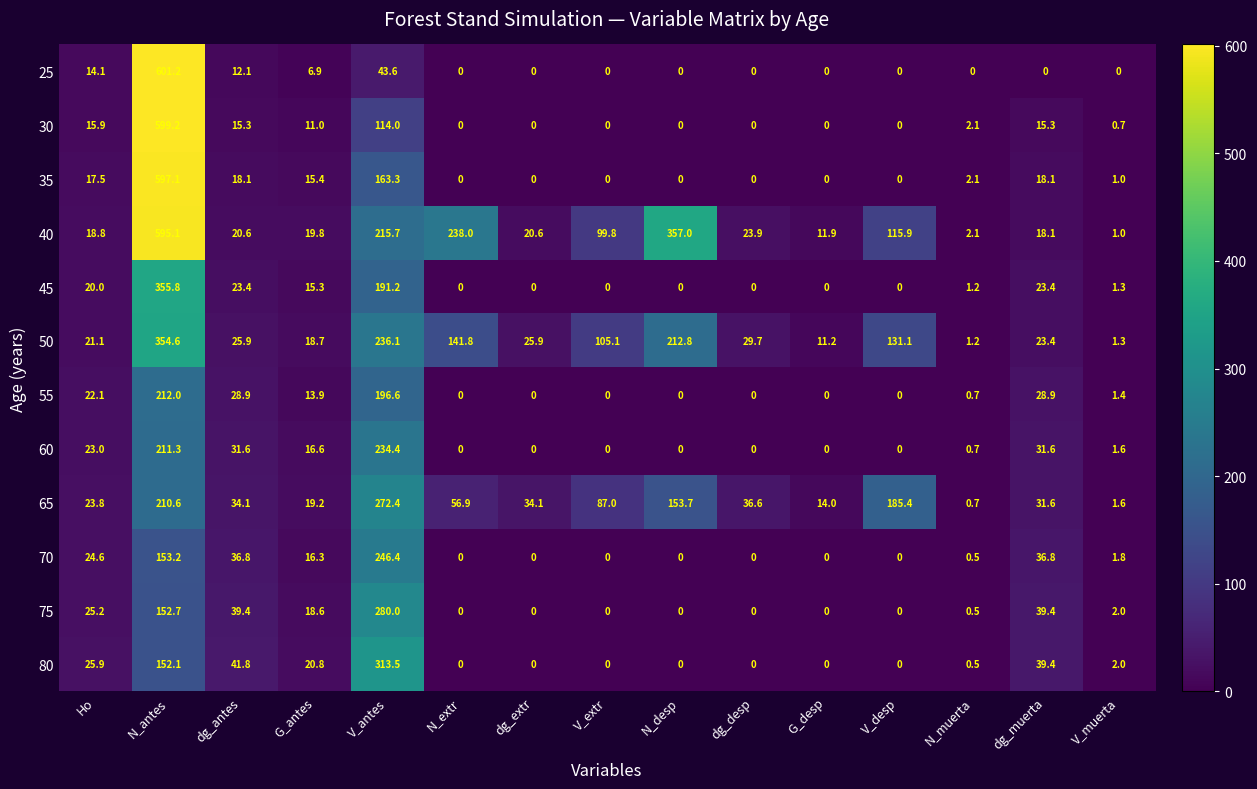

Which series has the widest spread of values?

25